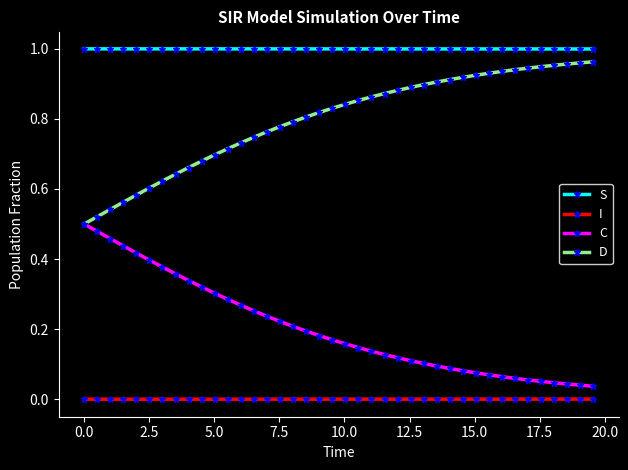

Which series has the largest total across all categories?

S